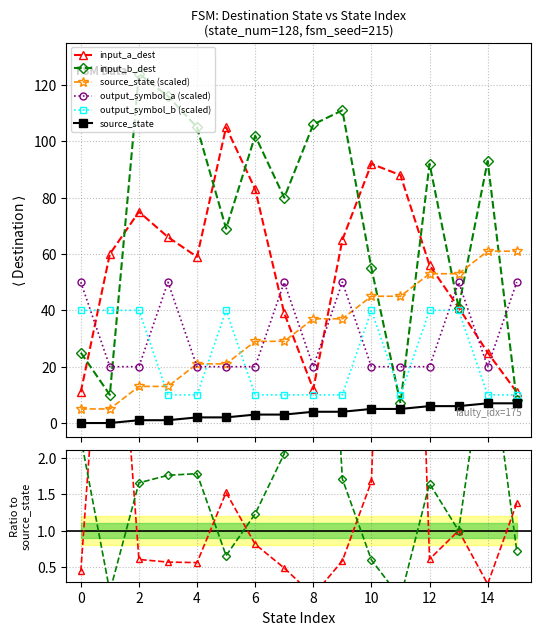

Between 9 and 14, which series saw the biggest shift?

input_a_dest